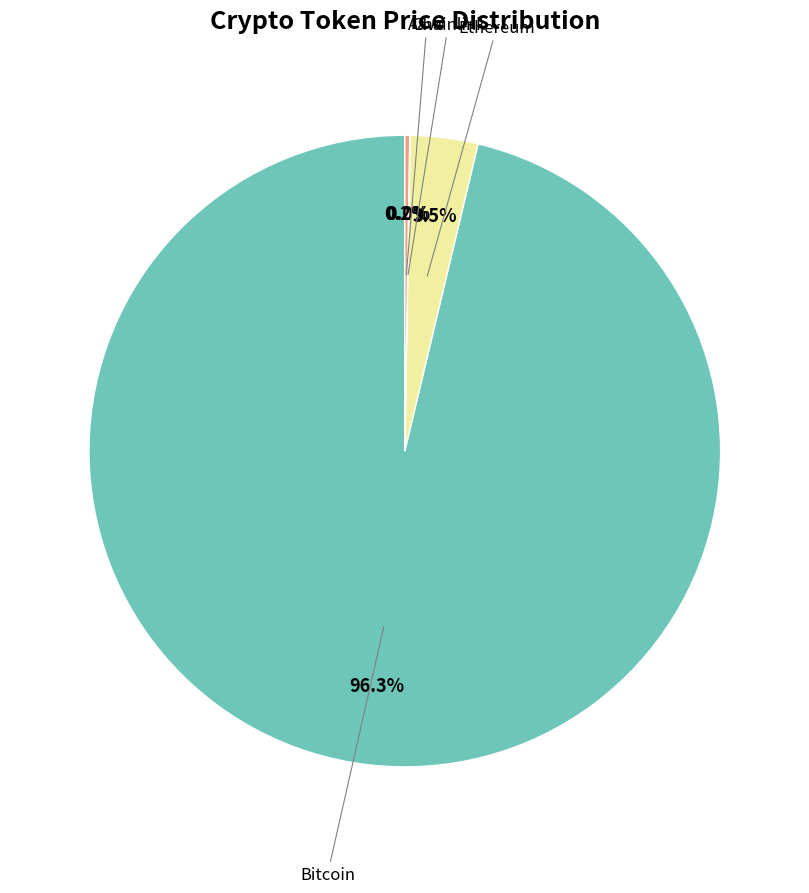

Is there a majority slice in this chart?

Yes